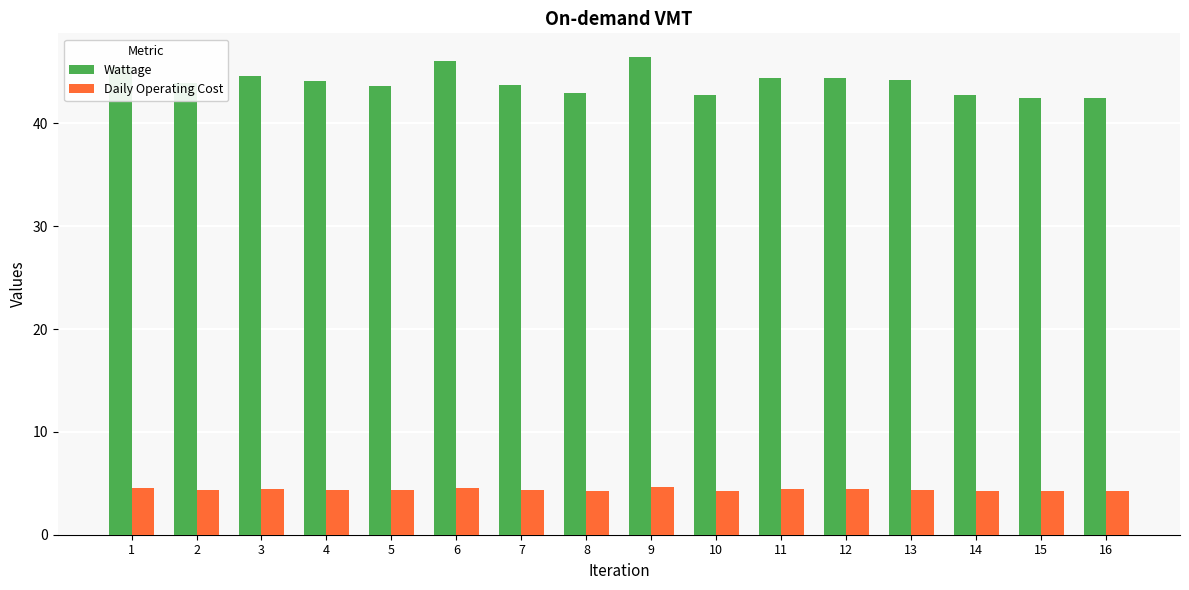

Which series has the largest range (max minus min)?

Wattage